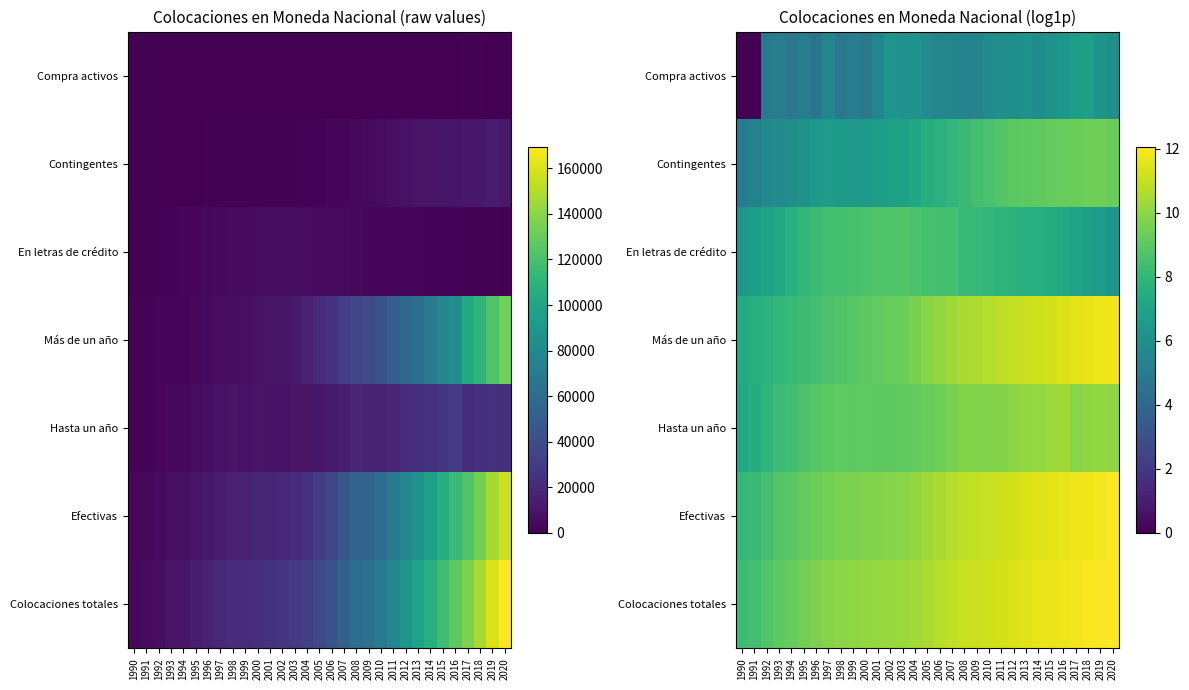

The Compra activos series shows 8.7 at 2010. True or false?

False